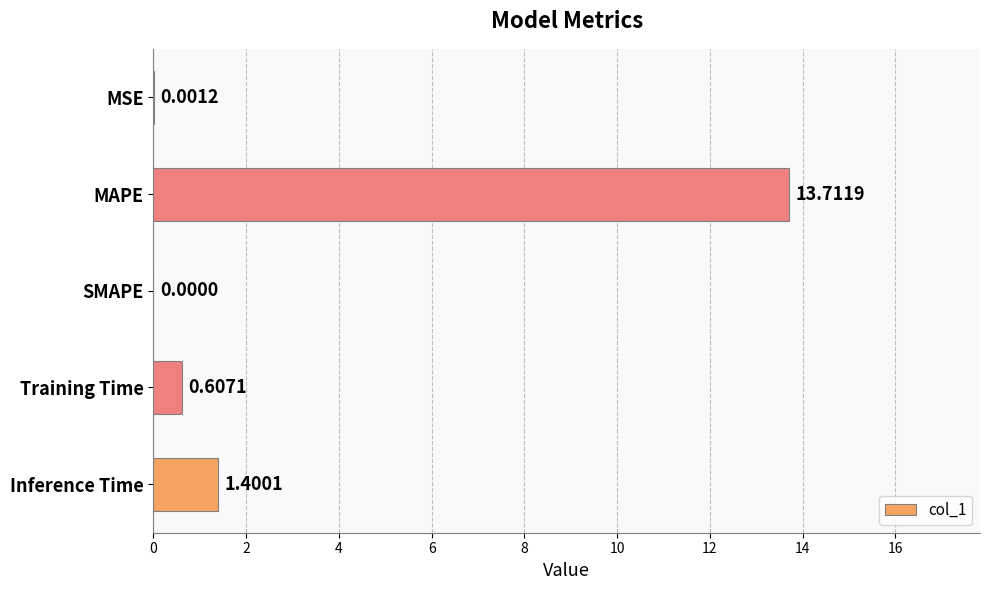

What is the sum of all values?

15.7